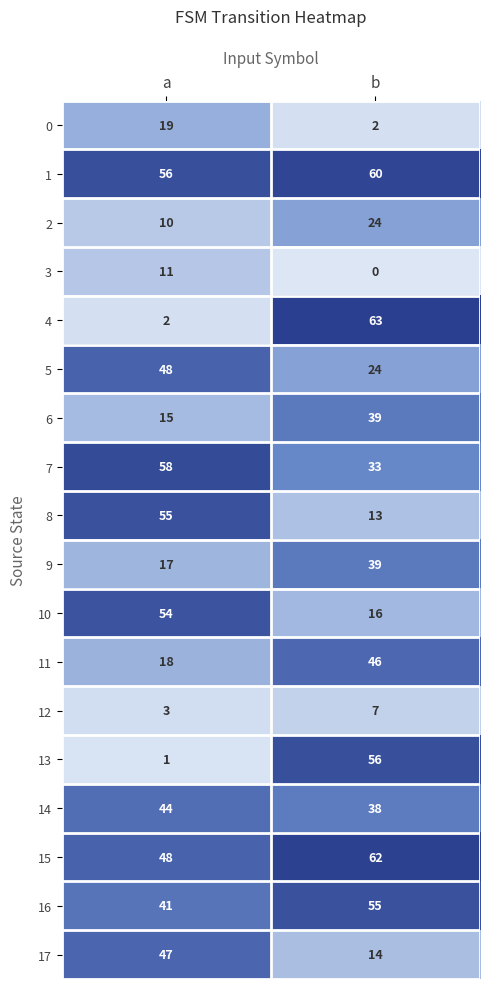

Which series has the largest total across all categories?

1